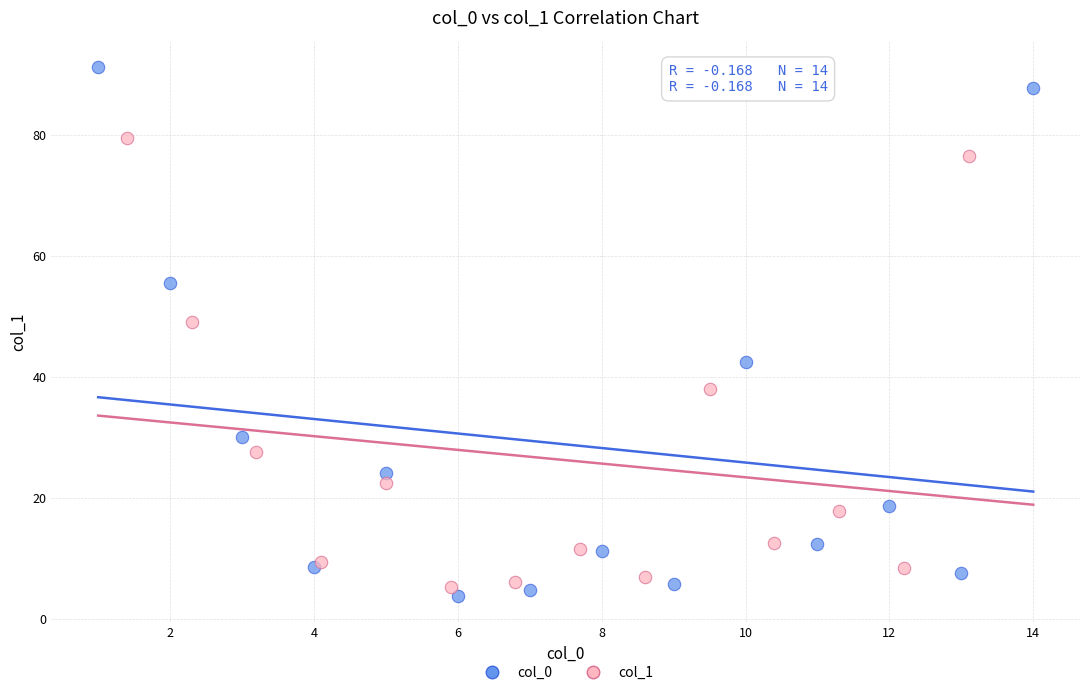

Which series has the largest Y range (max minus min)?

col_0